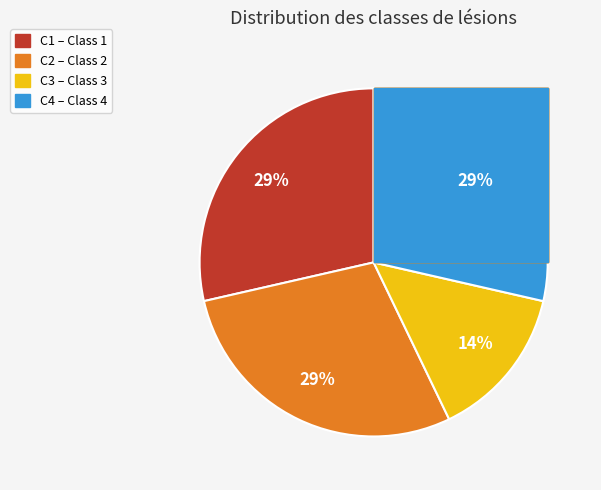

What percentage is NOT represented by C3?

85.7%